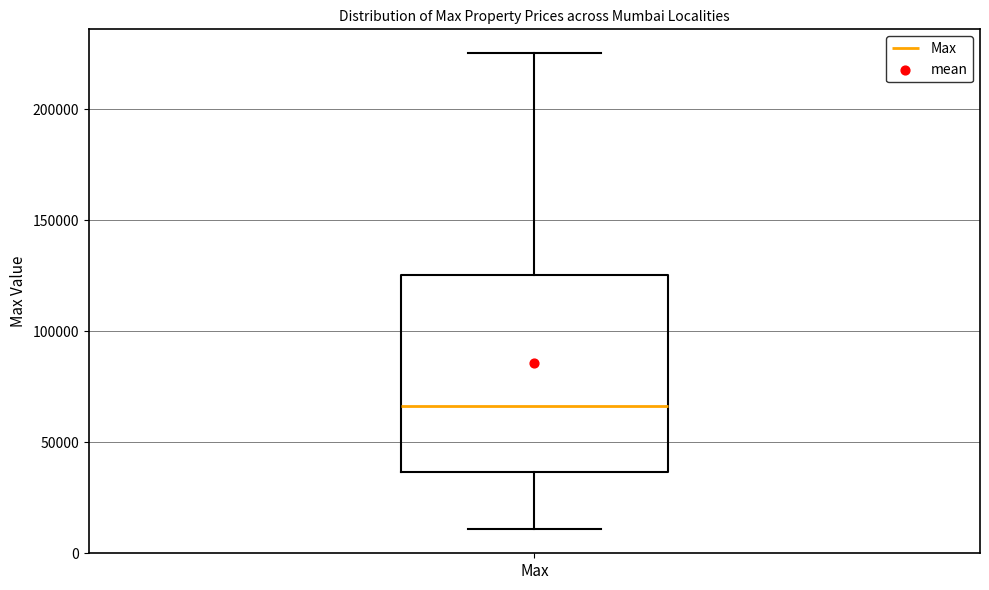

Transcribe this box plot: give where the median line is, the range the box spans, and where the two whiskers end, as read against the y-axis. The values are not printed on the chart, so give them approximately, as read against the axis.

median 65000, box 35000 to 125000, whiskers 10000 to 225000